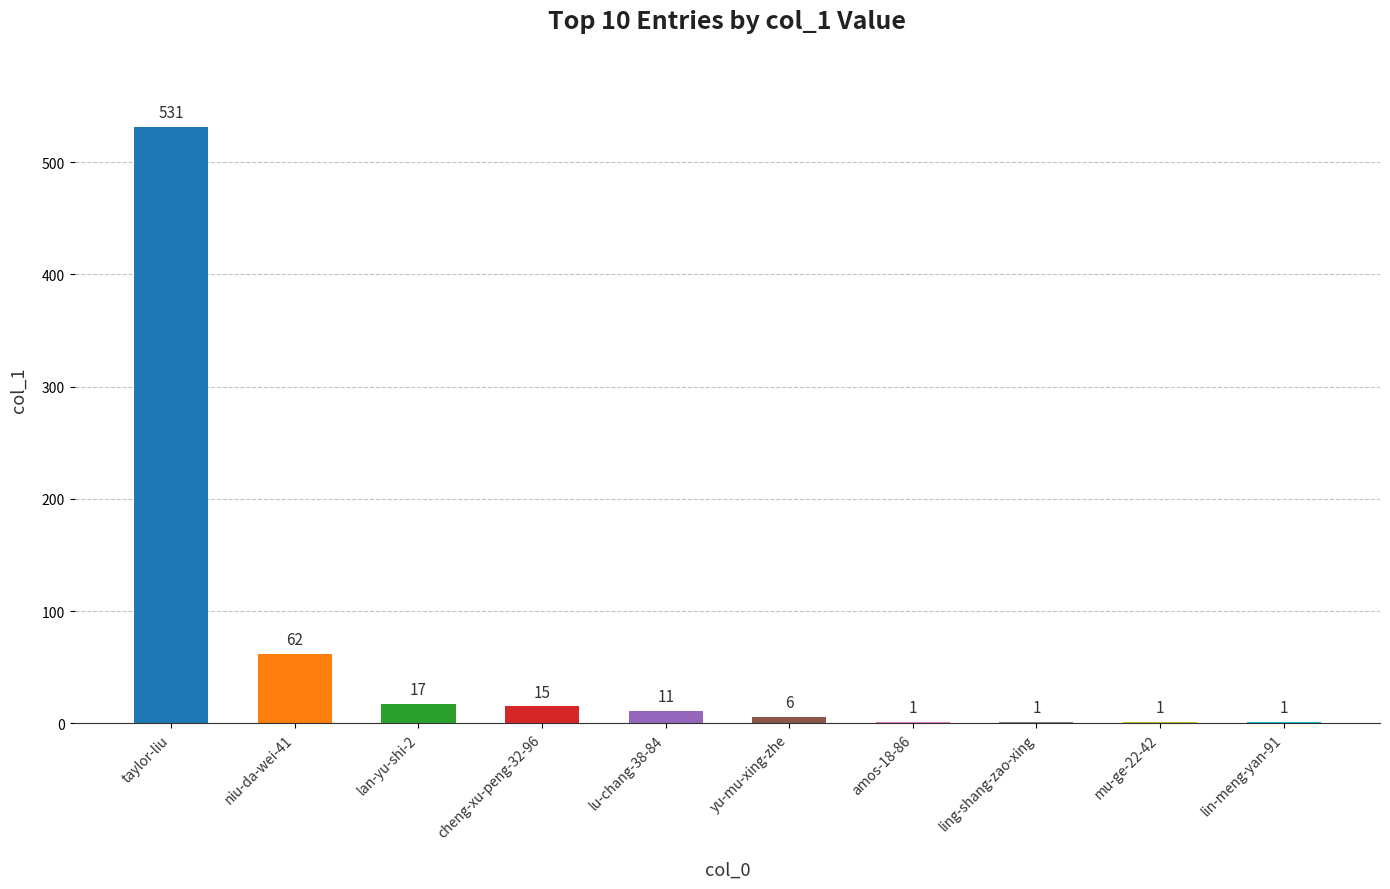

What is the greatest value displayed?

531